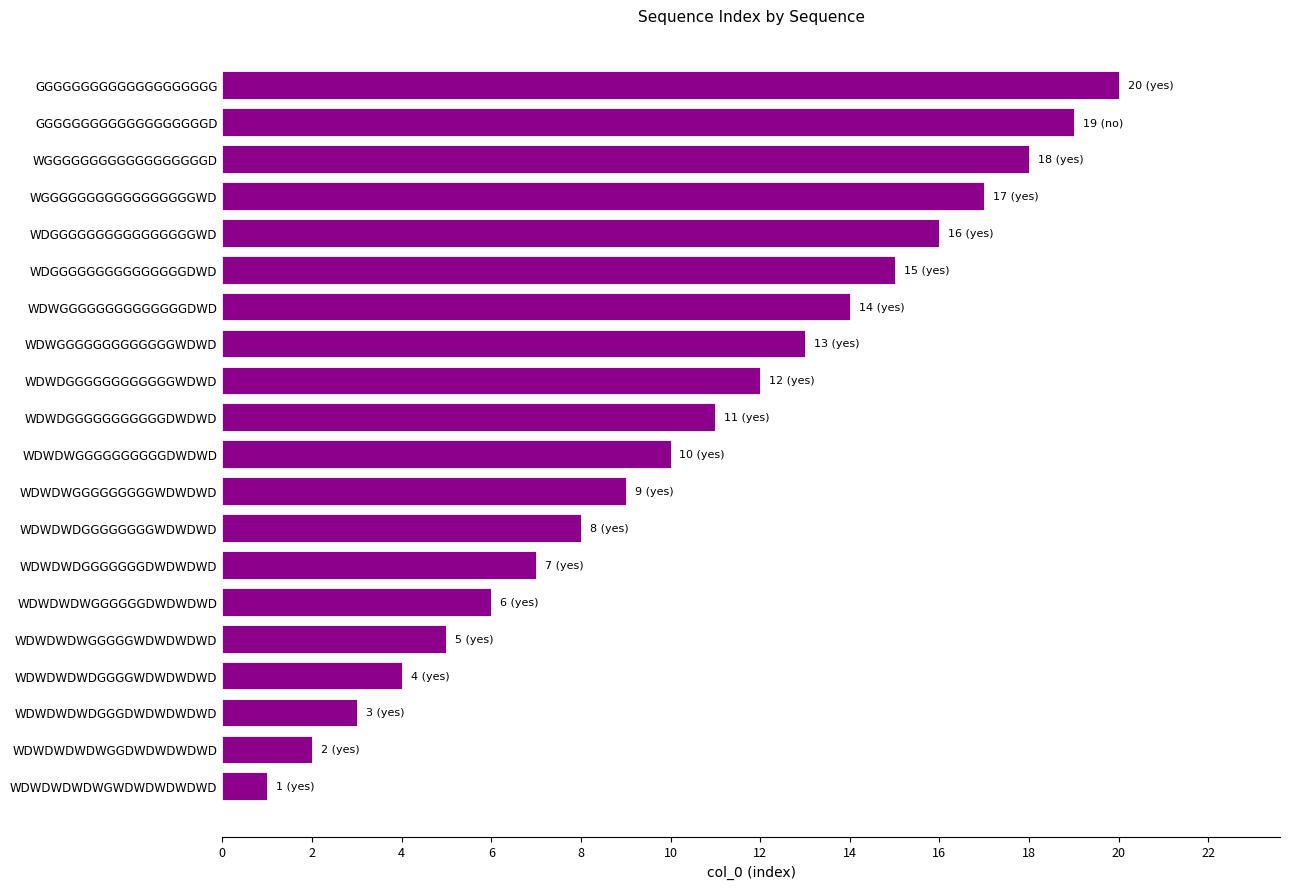

Which label corresponds to the smallest value in the chart?

WDWDWDWDWGWDWDWDWDWD